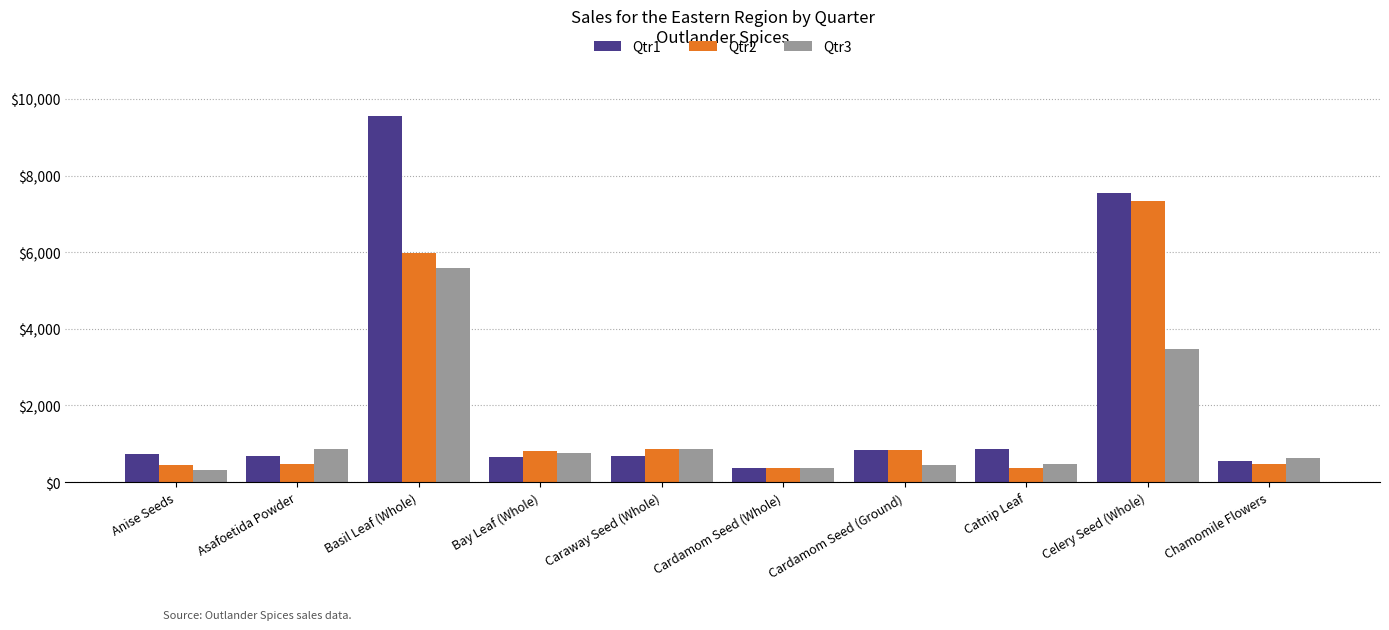

True or false: Qtr1 has a value of 667 at Bay Leaf (Whole).

True